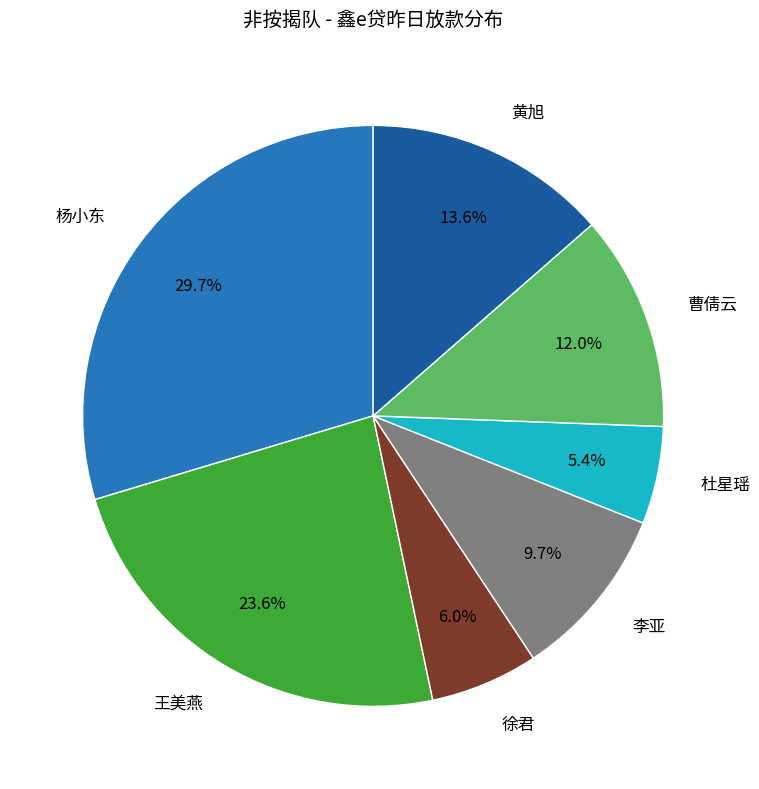

To the nearest percent, what is the difference between the 黄旭 and 杨小东 slice percentages?

16%